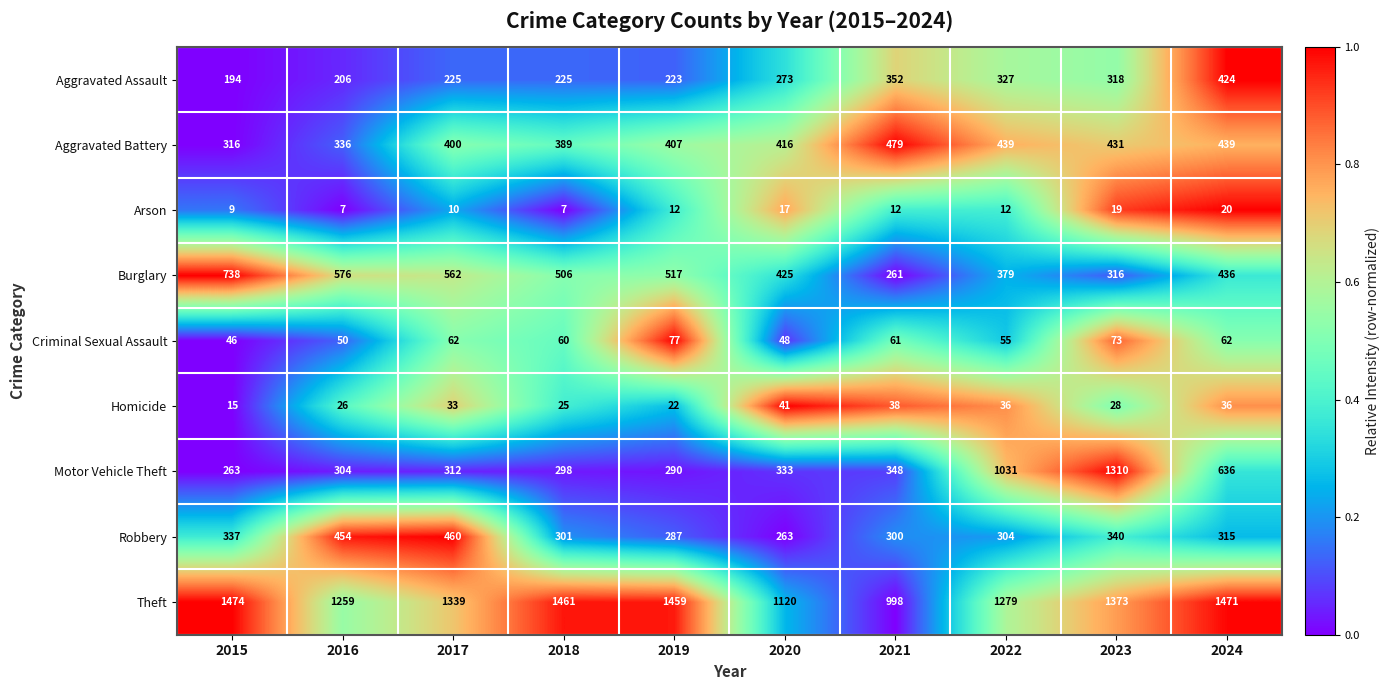

How many data points does each series have?

10